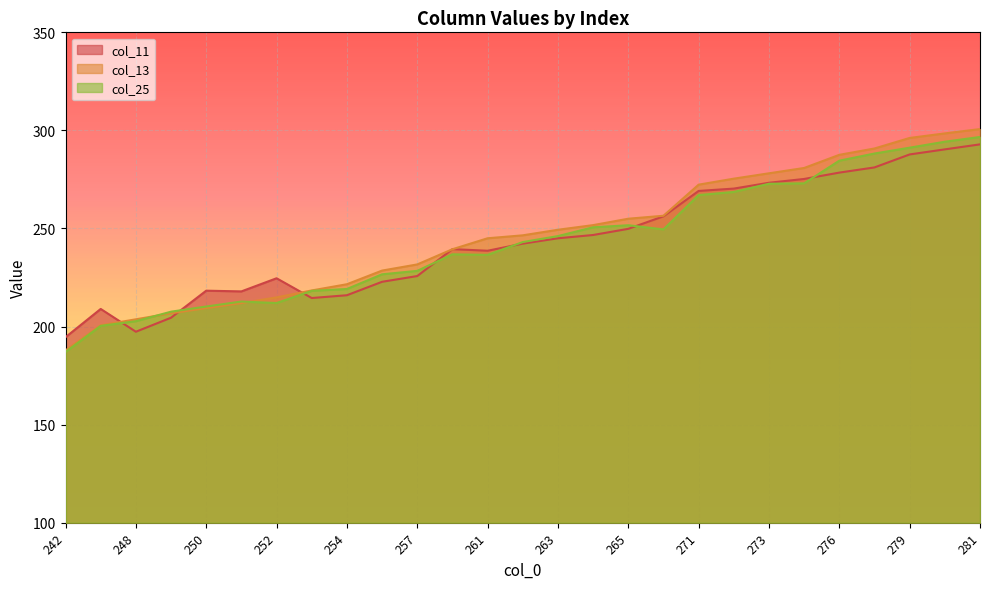

Where does the col_13 series first go above 246?

262